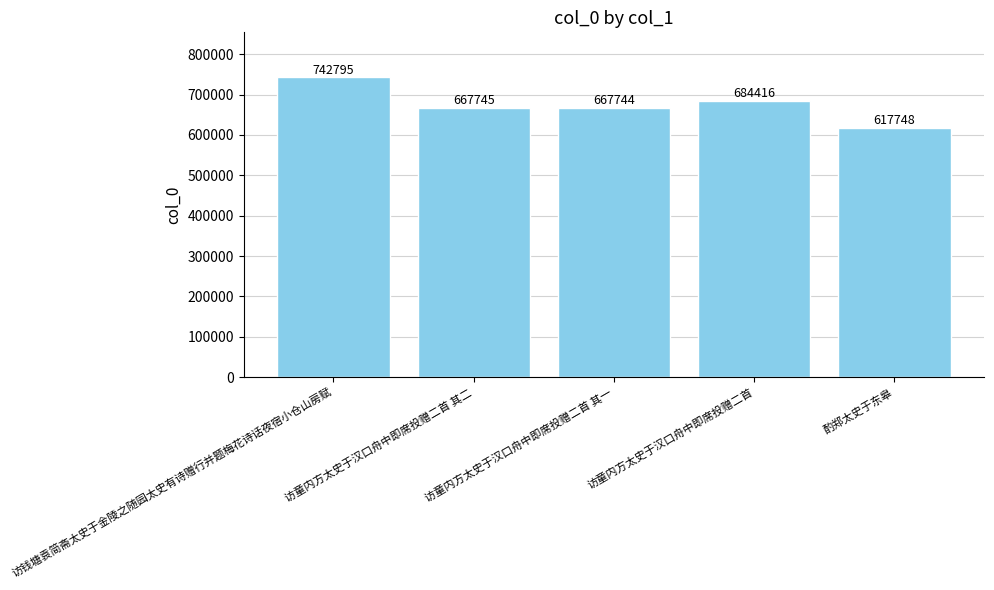

Reading left to right, transcribe all the data shown in this chart.

访钱塘袁简斋太史于金陵之随园太史有诗赠行并题梅花诗话夜宿小仓山房赋=742795	访童内方太史于汉口舟中即席投赠二首 其二=667745	访童内方太史于汉口舟中即席投赠二首 其一=667744	访童内方太史于汉口舟中即席投赠二首=684416	酌郑太史于东皋=617748